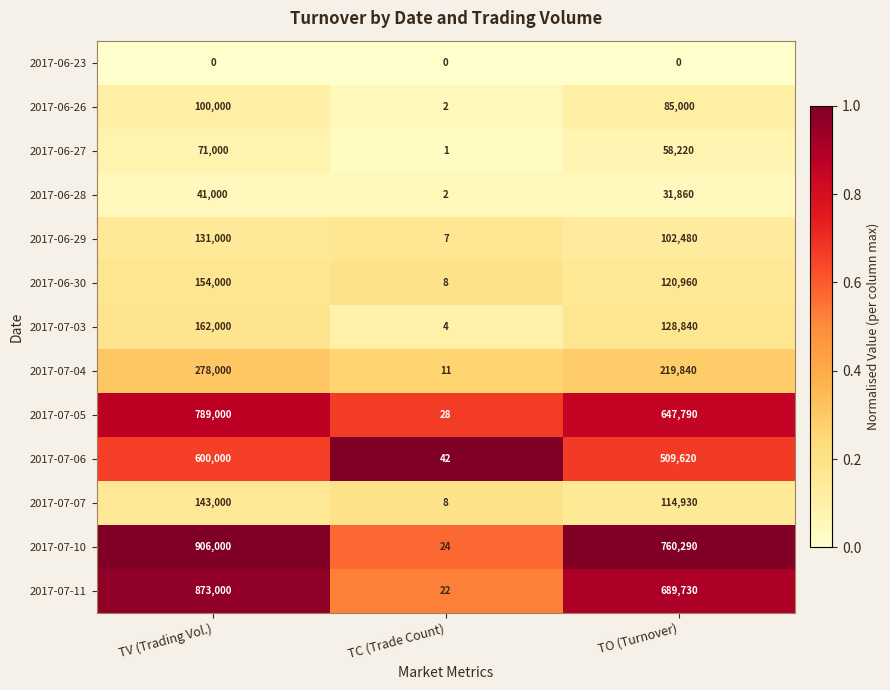

What is the difference between the maximum and minimum values in the 2017-07-11 series?

872978